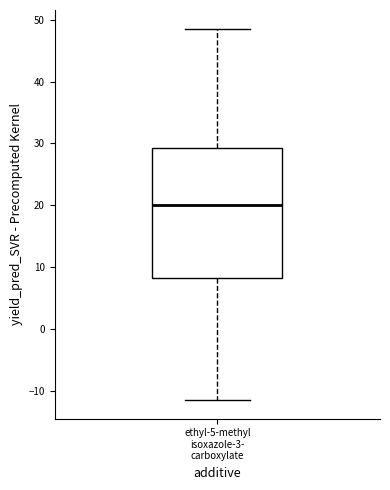

Read this box plot against the y-axis: the position of the median line, the range covered by the box, and the ends of both whiskers. The values are not printed on the chart, so give them approximately, as read against the axis.

median 20, box 8 to 29, whiskers -11 to 49